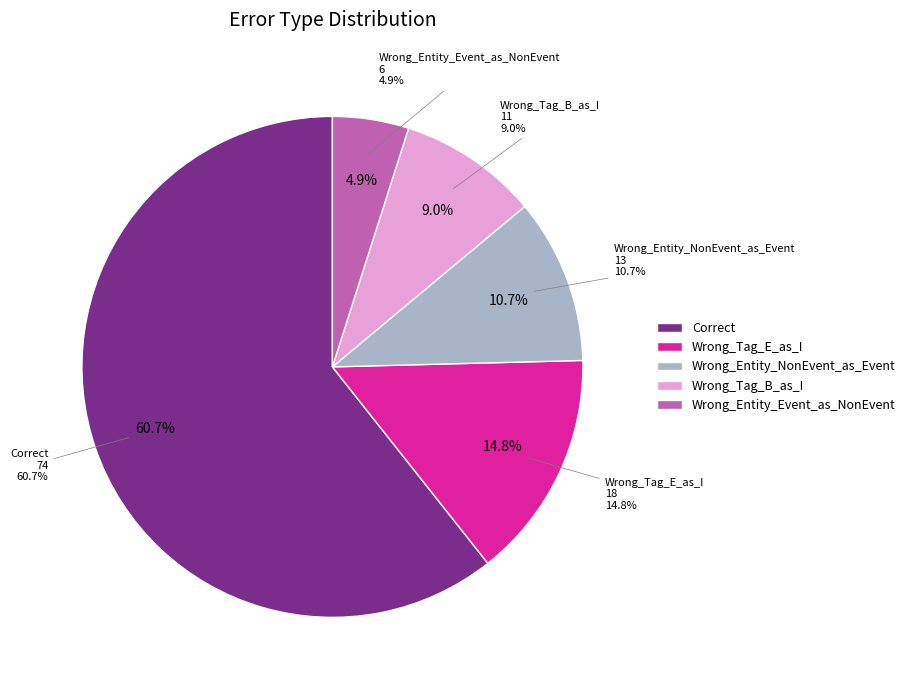

Combined, what portion of the pie is Correct and Wrong_Entity_NonEvent_as_Event?

71.3%